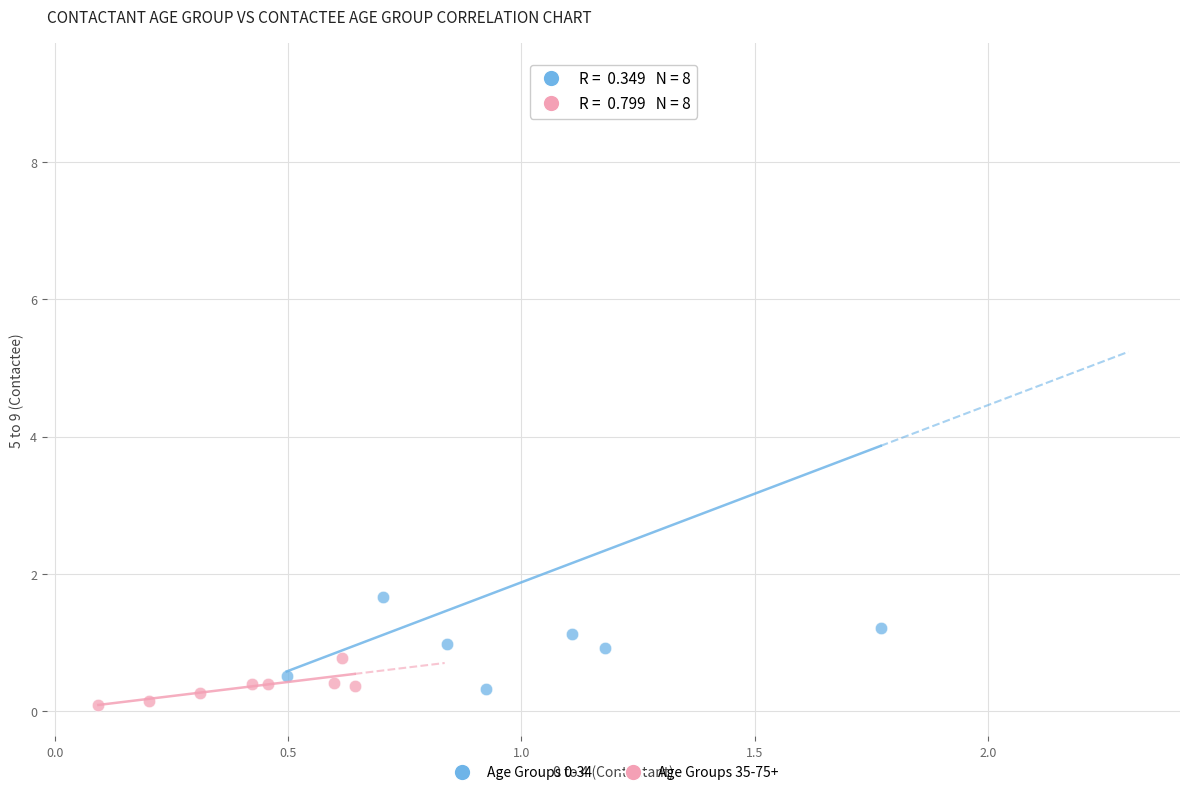

What are all the series names shown in the legend?

Age Groups 0-34, Age Groups 35-75+